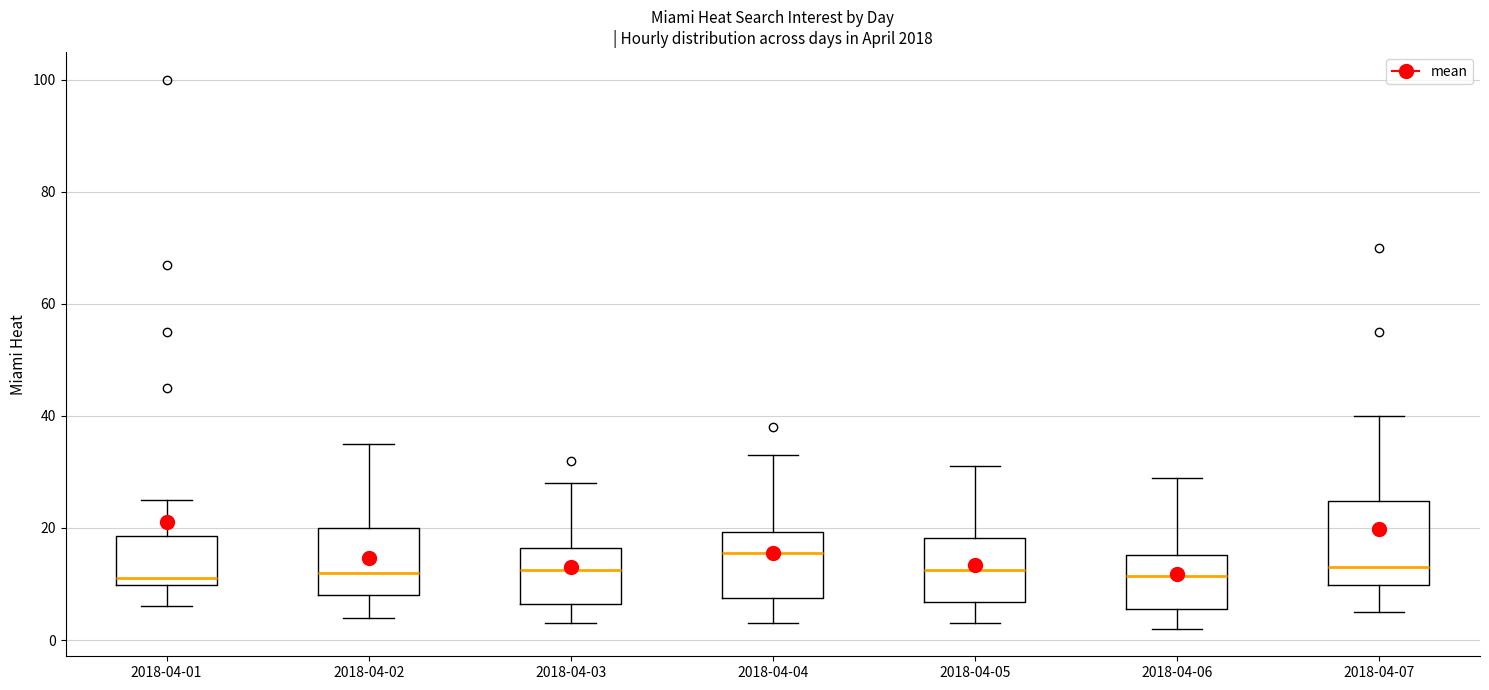

Reading left to right, read every box against the y-axis: the position of its median line, the range the box covers, and the ends of its whiskers. The values are not printed on the chart, so give them approximately, as read against the axis.

2018-04-01: median 12, box 10 to 18, whiskers 6 to 26
2018-04-02: median 12, box 8 to 20, whiskers 4 to 36
2018-04-03: median 12, box 6 to 16, whiskers 4 to 28
2018-04-04: median 16, box 8 to 20, whiskers 4 to 34
2018-04-05: median 12, box 6 to 18, whiskers 4 to 32
2018-04-06: median 12, box 6 to 16, whiskers 2 to 30
2018-04-07: median 14, box 10 to 24, whiskers 6 to 40